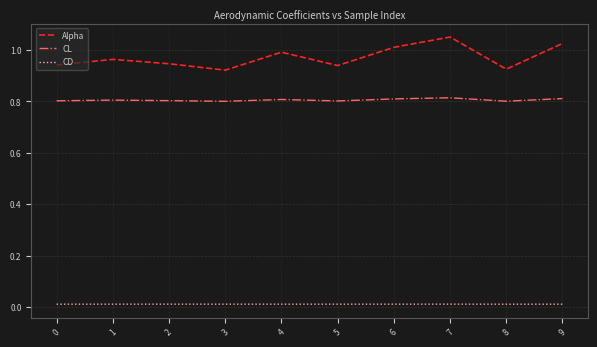

Is it true that CL equals 0.5 at 1?

False